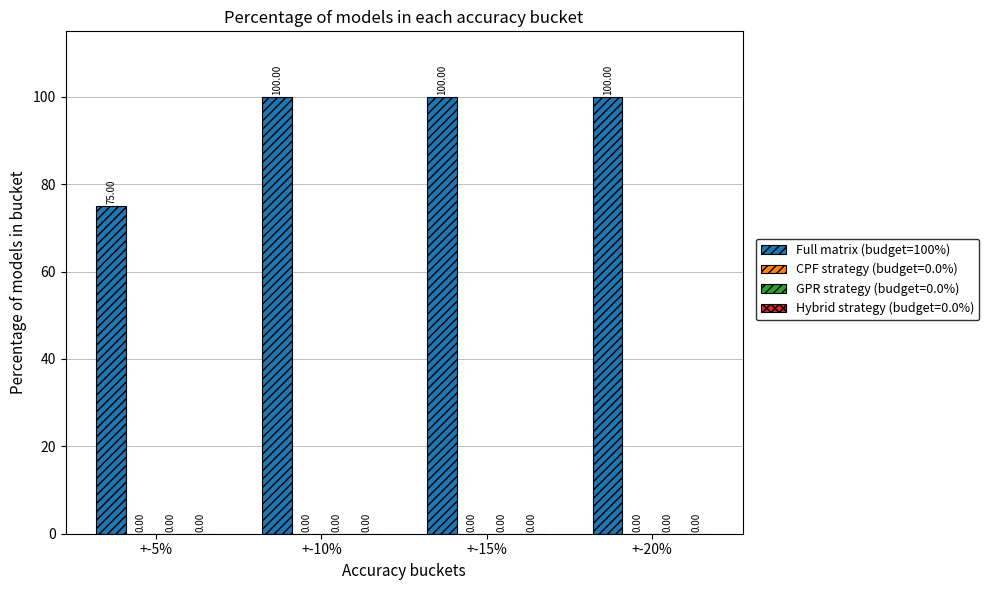

Does the chart contain any negative values?

No